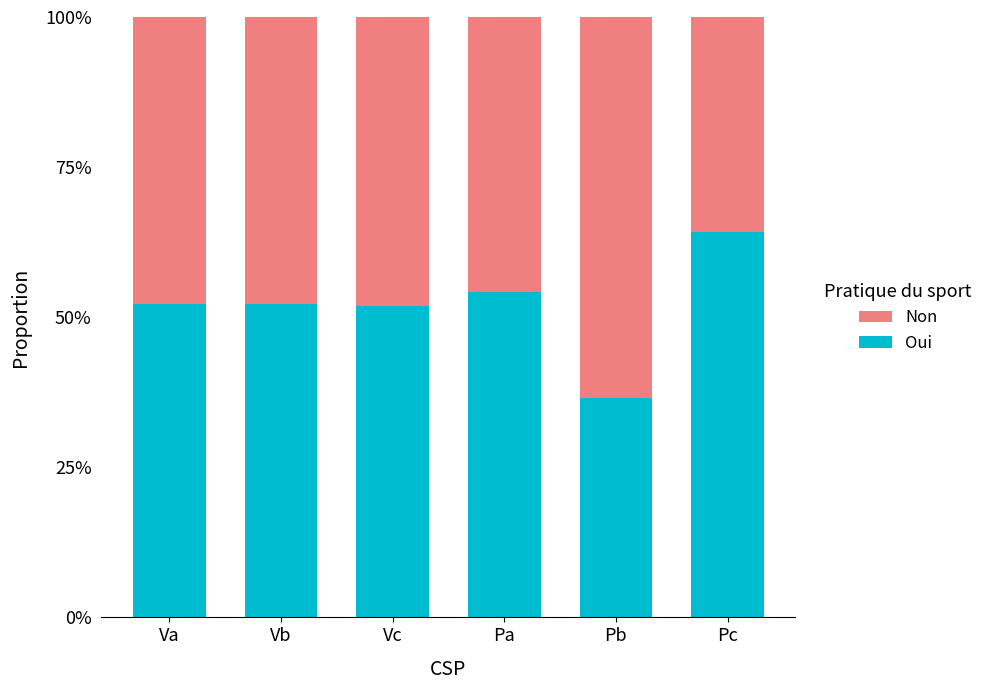

What is the lowest value of the Oui series?

36.5